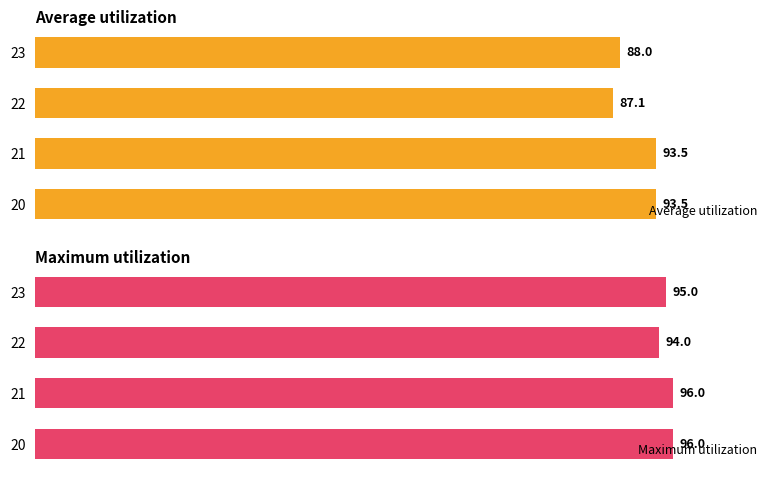

Reading left to right, extract all data points from this chart.

Average utilization: 93.5	93.5	87.1	88.0
Maximum utilization: 96.0	96.0	94.0	95.0